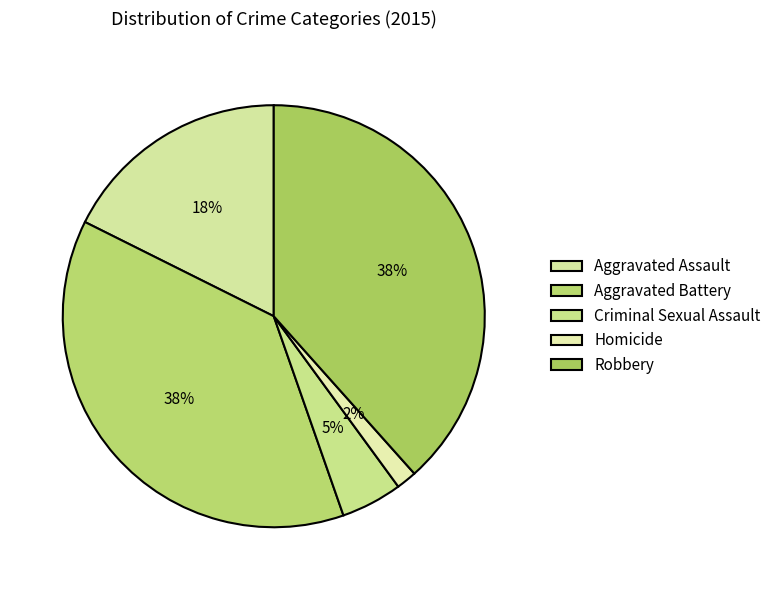

Is Aggravated Assault the majority of the pie?

No